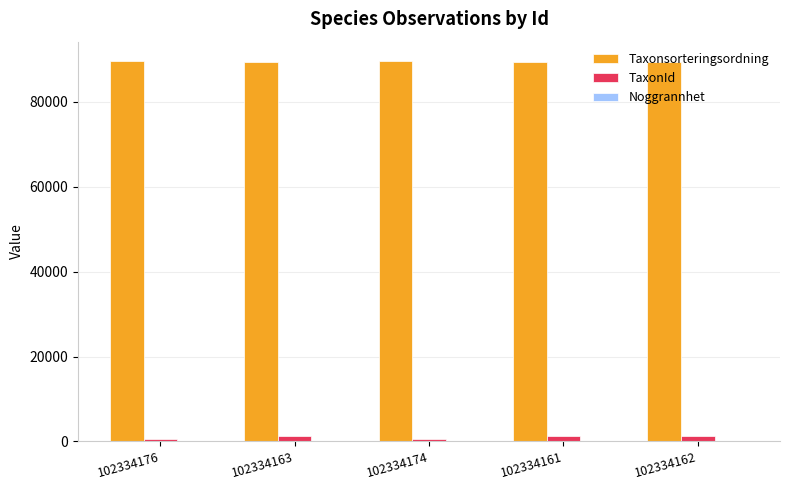

Which series has the largest total across all categories?

Taxonsorteringsordning